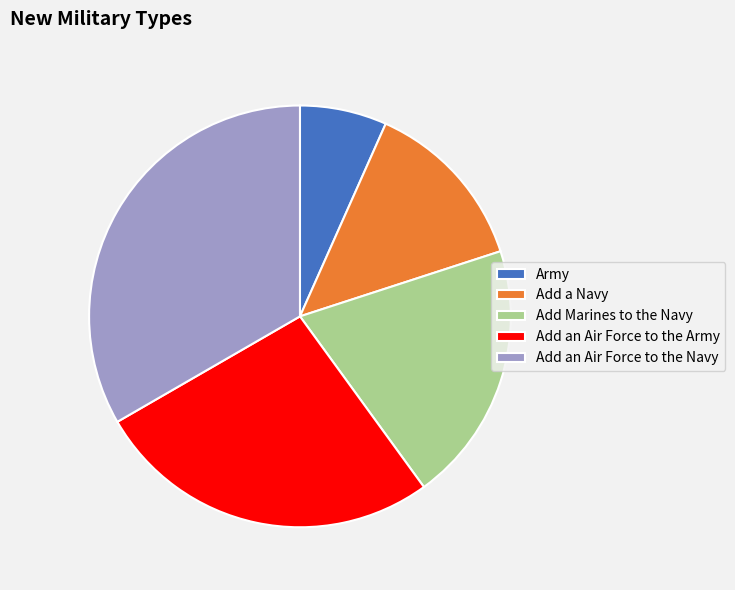

Is the sum of Add an Air Force to the Army and Add Marines to the Navy greater than half?

No